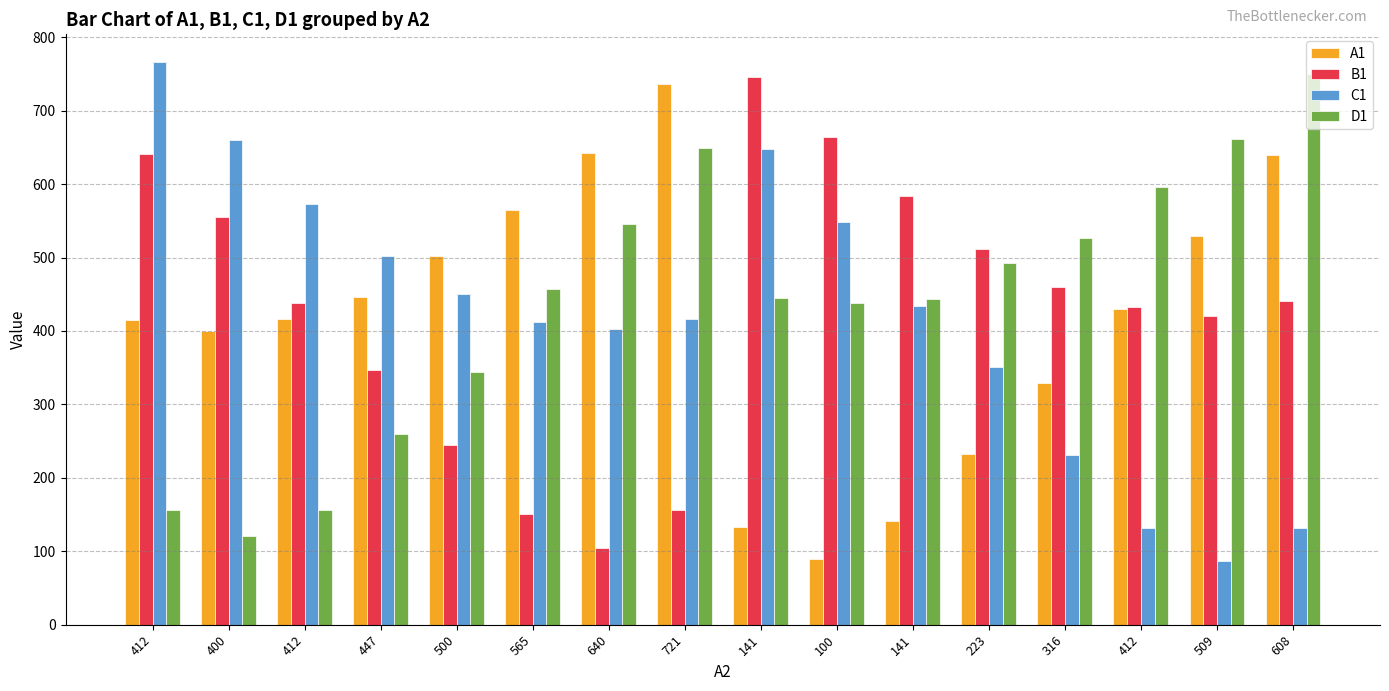

How many distinct data groups are displayed?

4